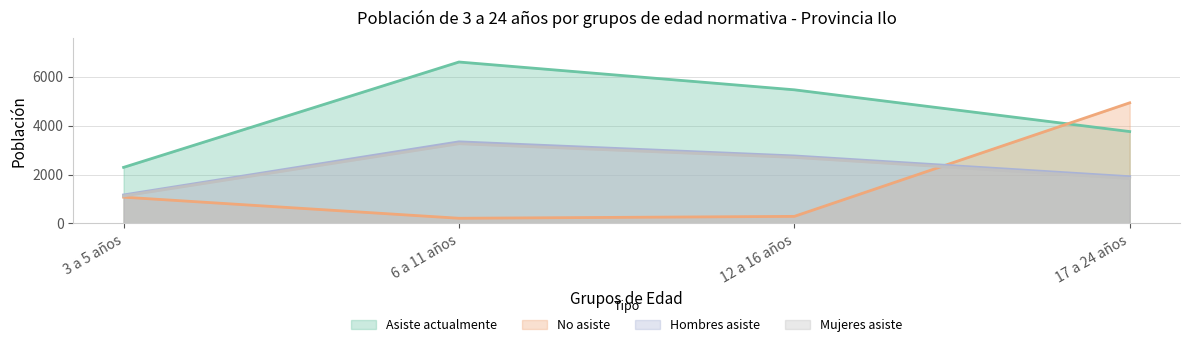

How many Mujeres asiste values are between 1843 and 3259?

3